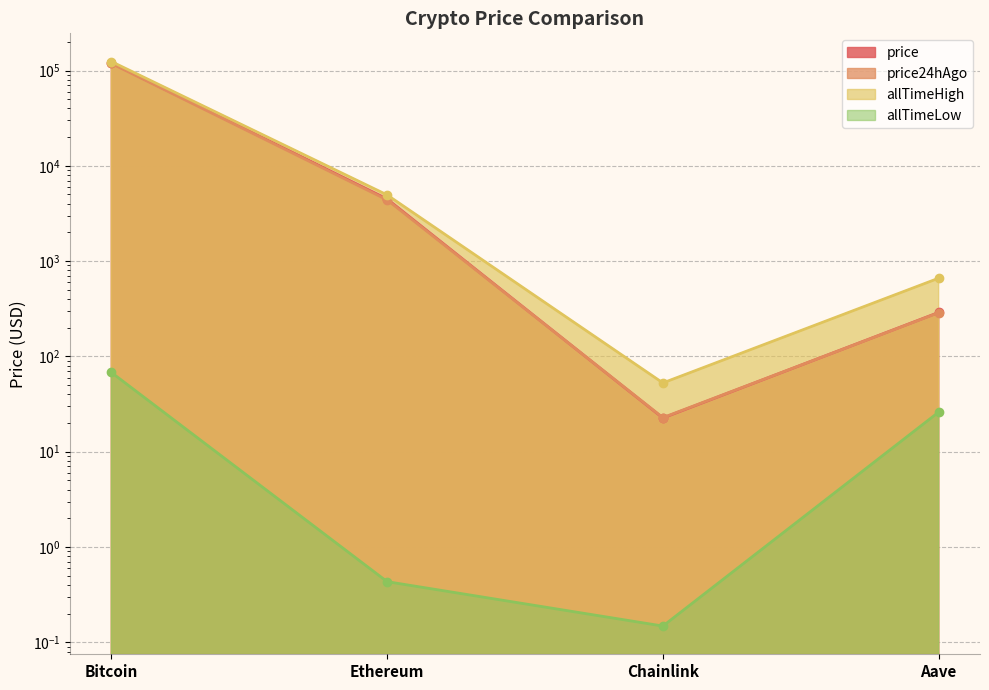

True or false: allTimeLow and price intersect in this chart.

False